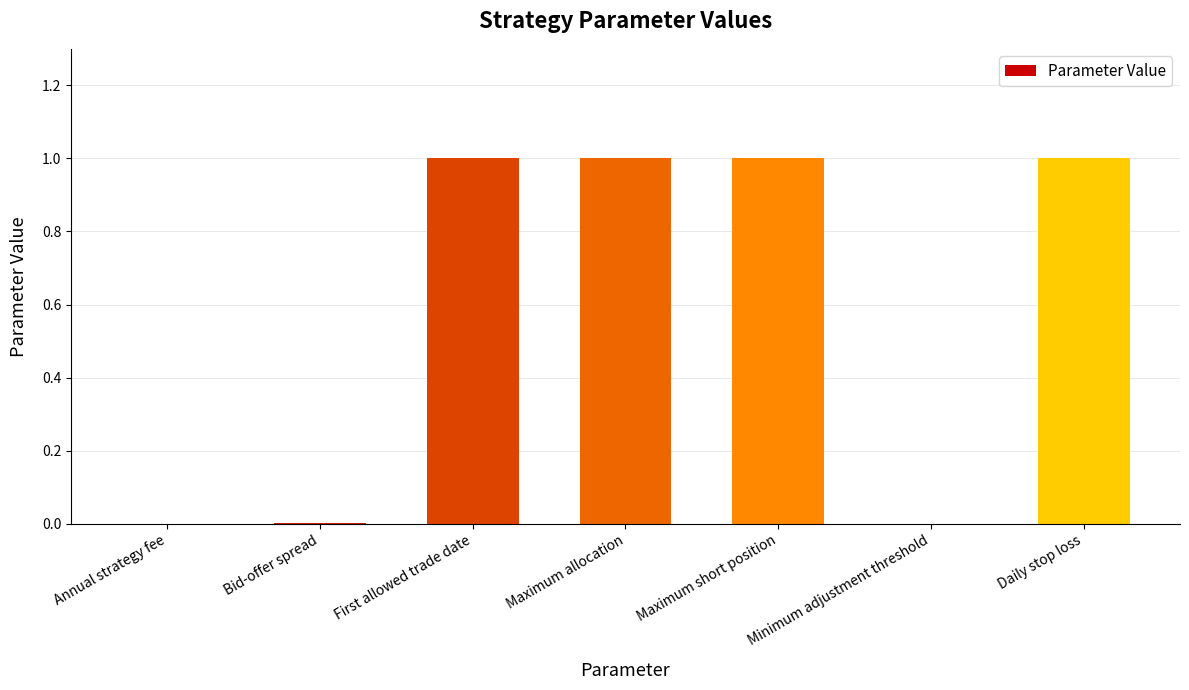

What is the sum of the values at Maximum short position and Daily stop loss?

2.0